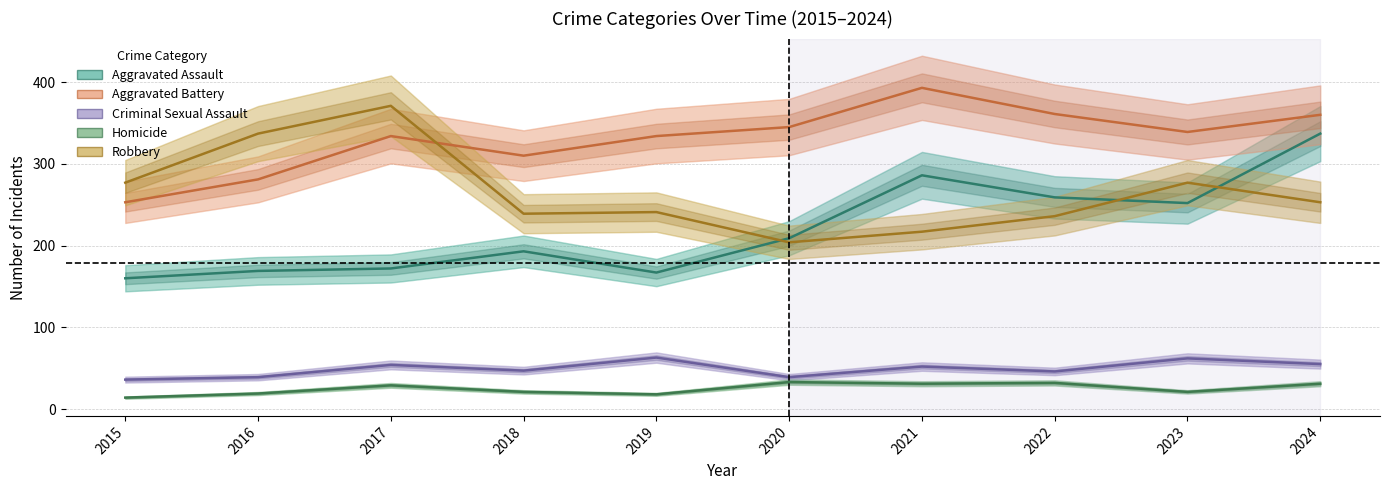

Which category has the highest value in the Aggravated Battery series?

2021